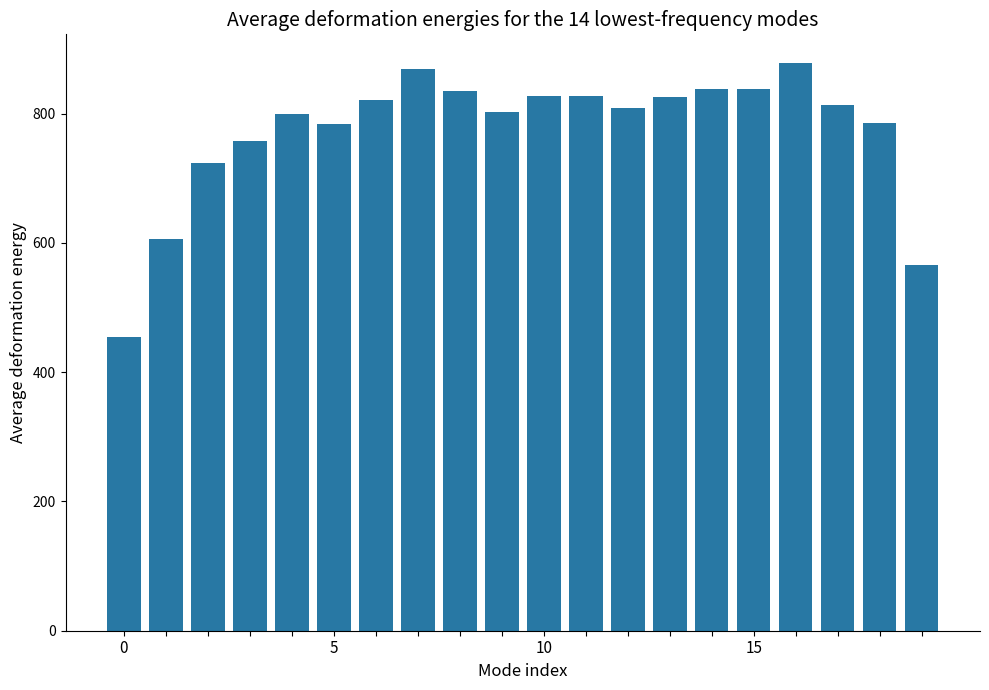

What is the value of the 15th bar from the left?

838.9